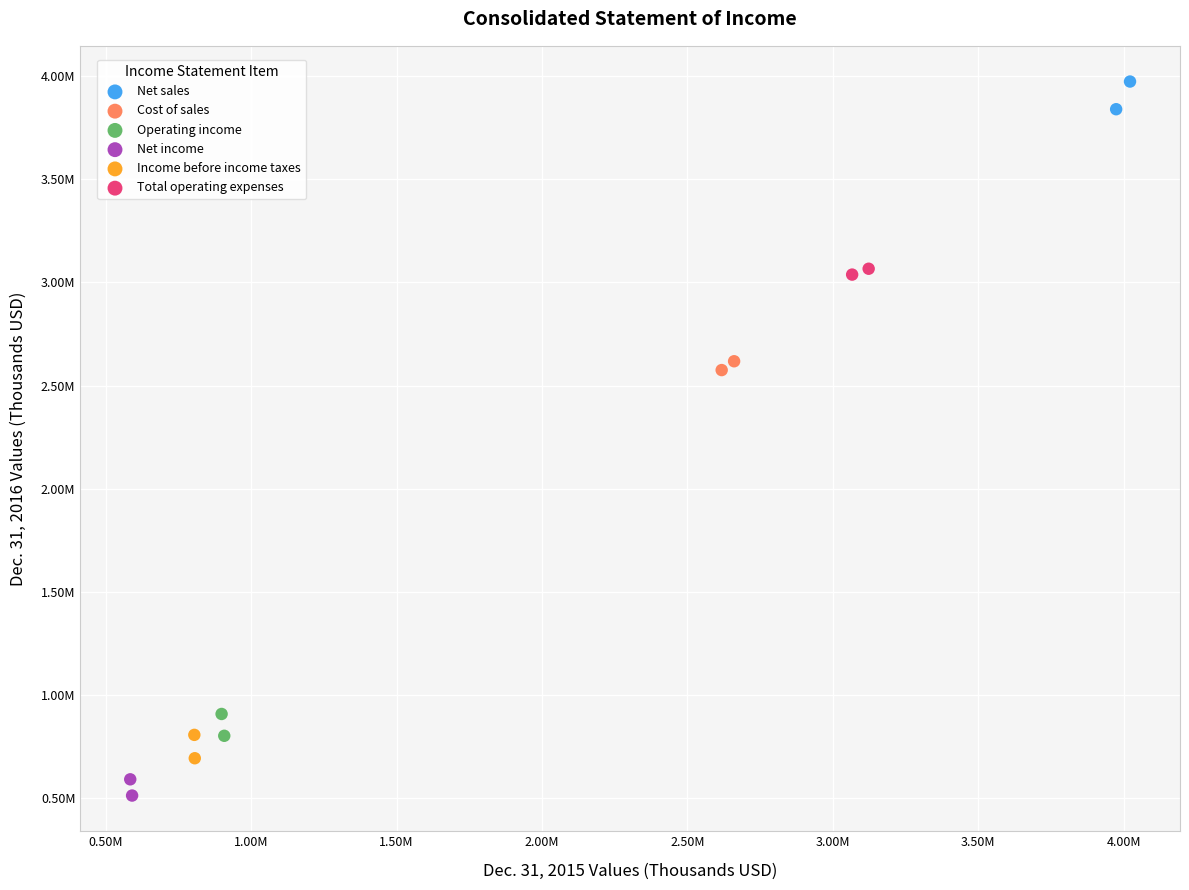

Which series reaches the minimum Y coordinate?

Net income